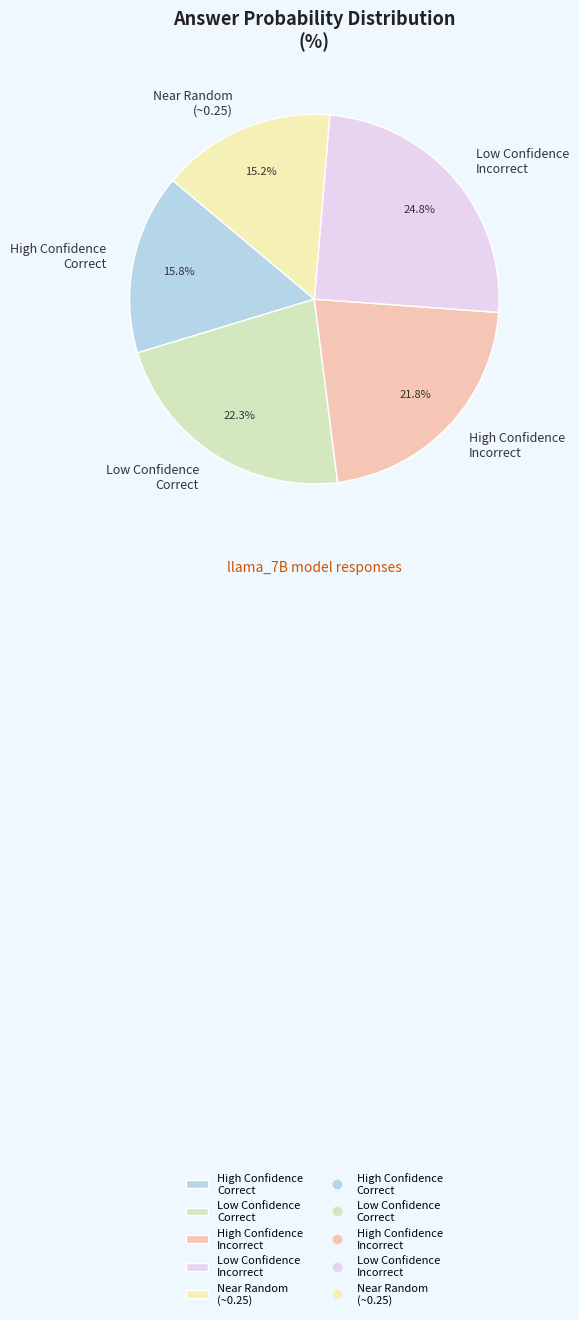

Does any single category account for the majority?

No